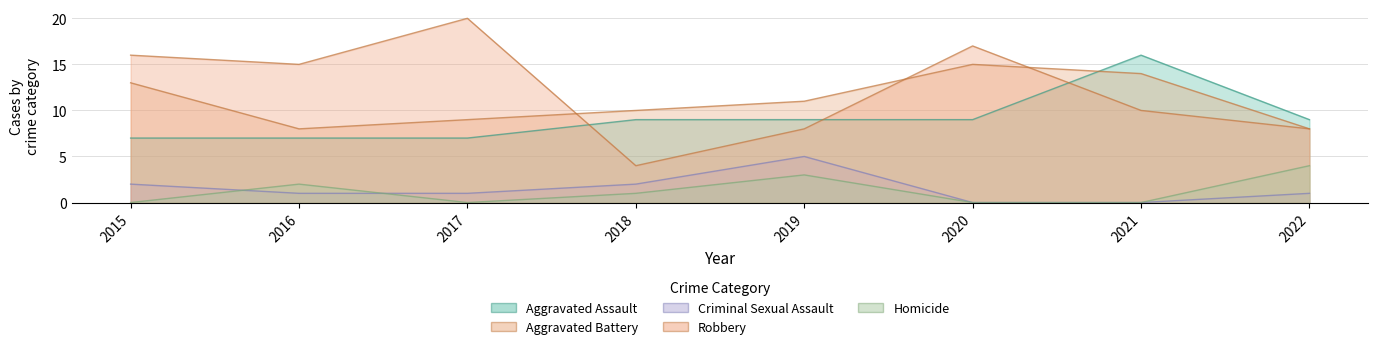

How many Homicide values are between 0 and 3?

7